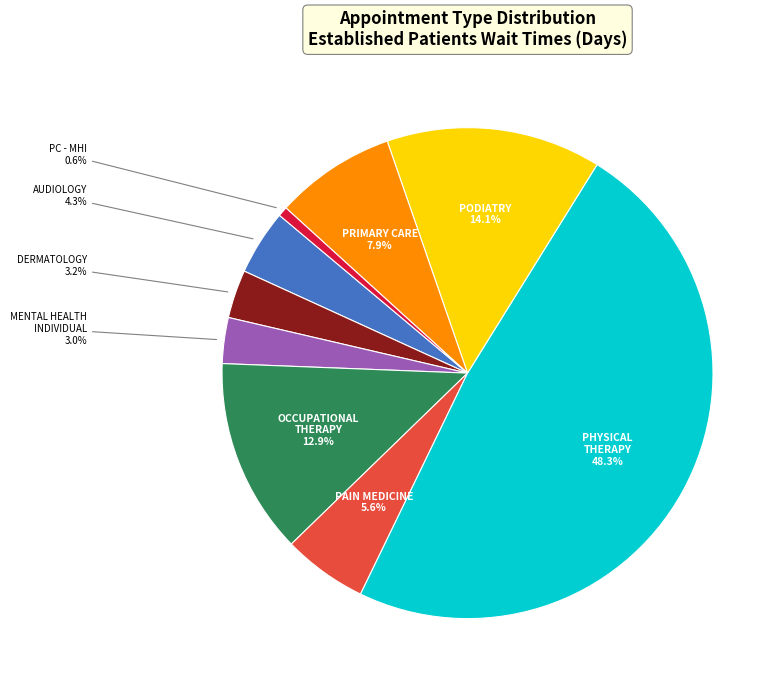

Is there a majority slice in this chart?

No